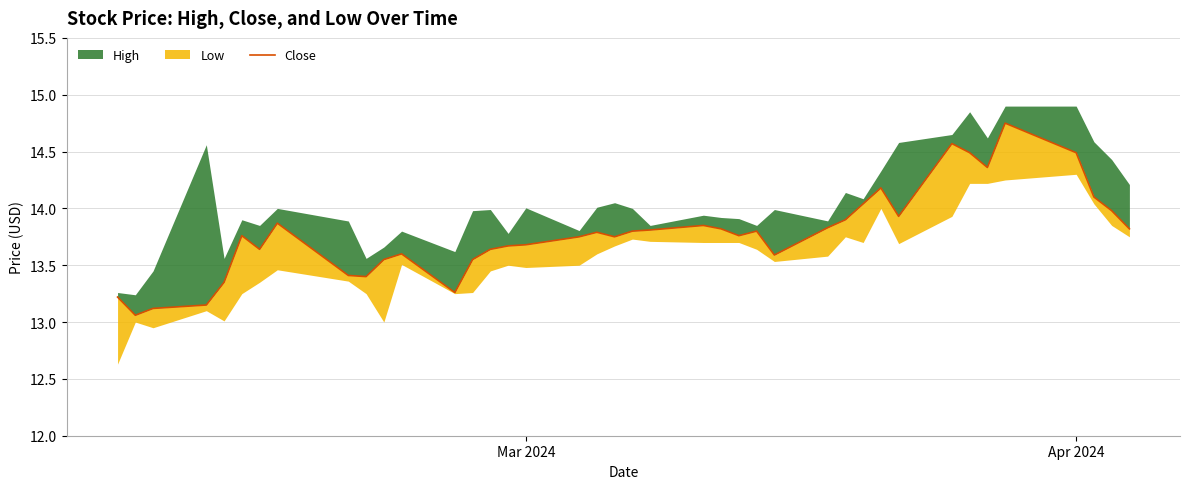

The value at 38 is 8.4. True or false?

False